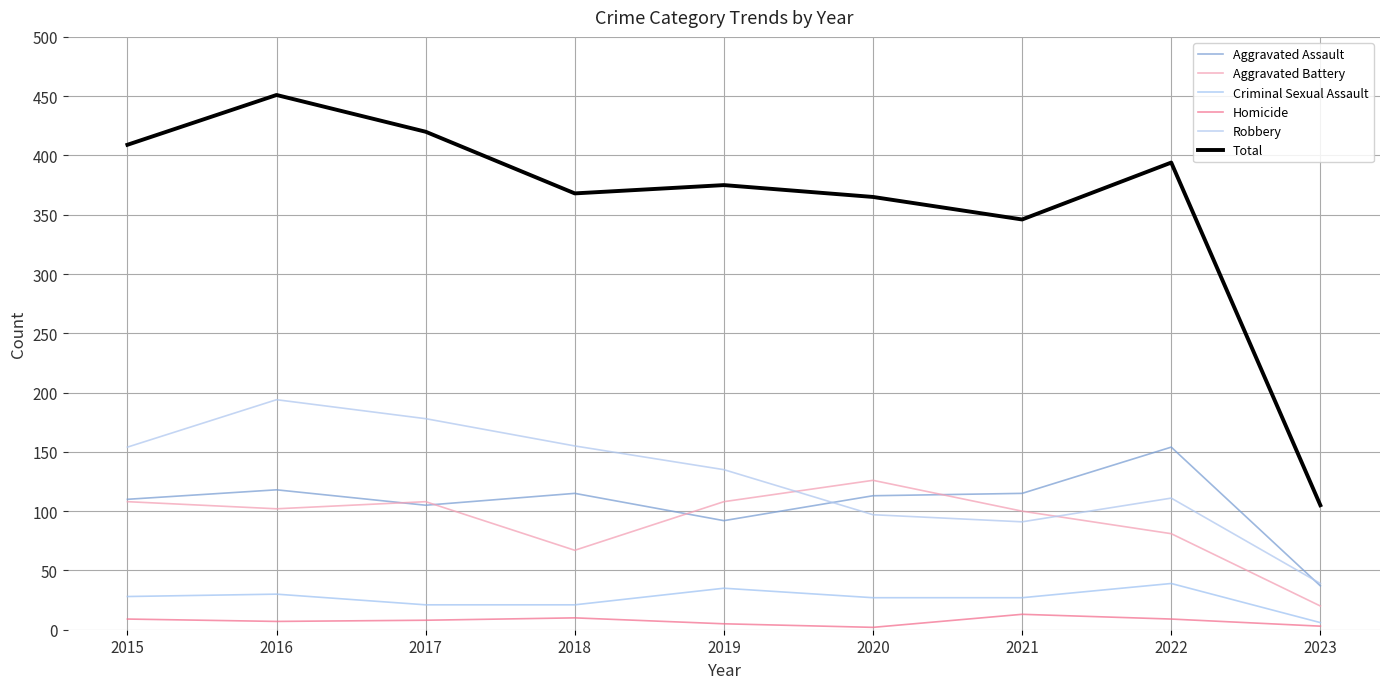

At which category does the chart reach its peak across all series?

2016